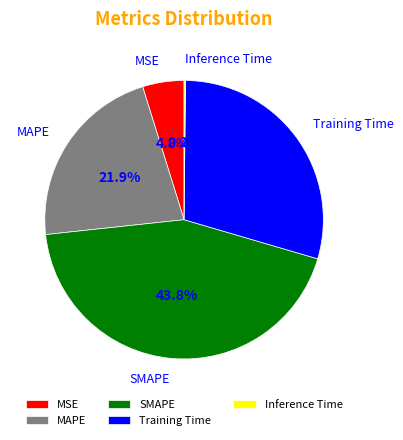

What is the total percentage of SMAPE and Training Time?

73.1%